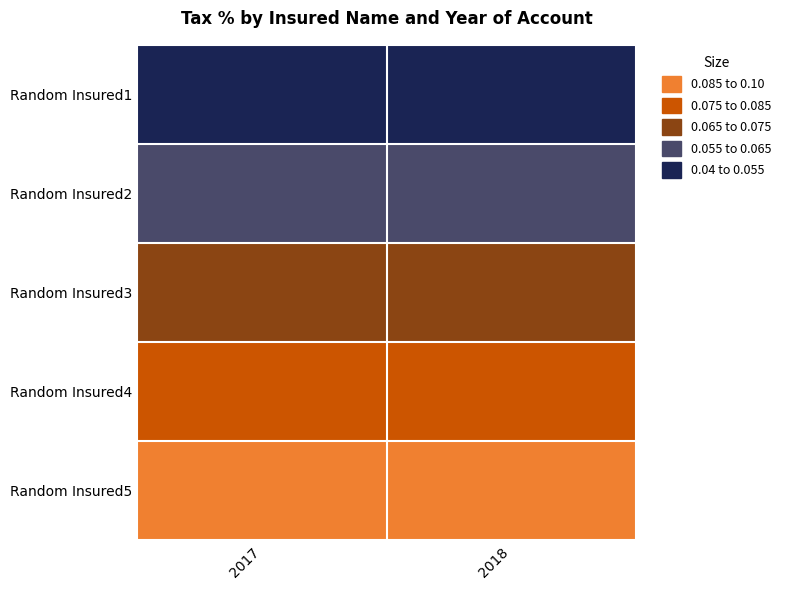

Reading right to left, what are all the values shown in this chart?

Random Insured1: 2018=0.1	2017=0.1
Random Insured2: 2018=0.1	2017=0.1
Random Insured3: 2018=0.1	2017=0.1
Random Insured4: 2018=0.1	2017=0.1
Random Insured5: 2018=0.1	2017=0.1